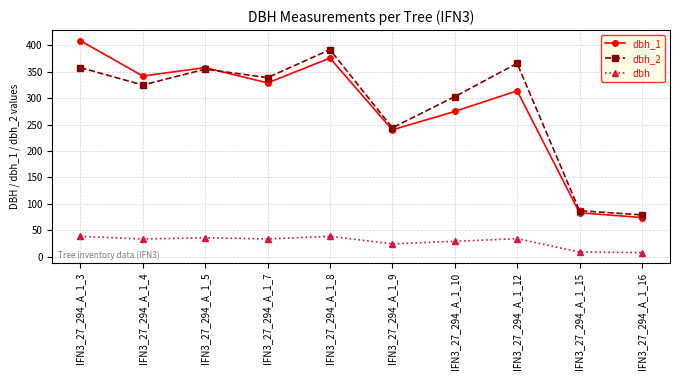

What is the total value across all series at IFN3_27_294_A_1_9?

508.2